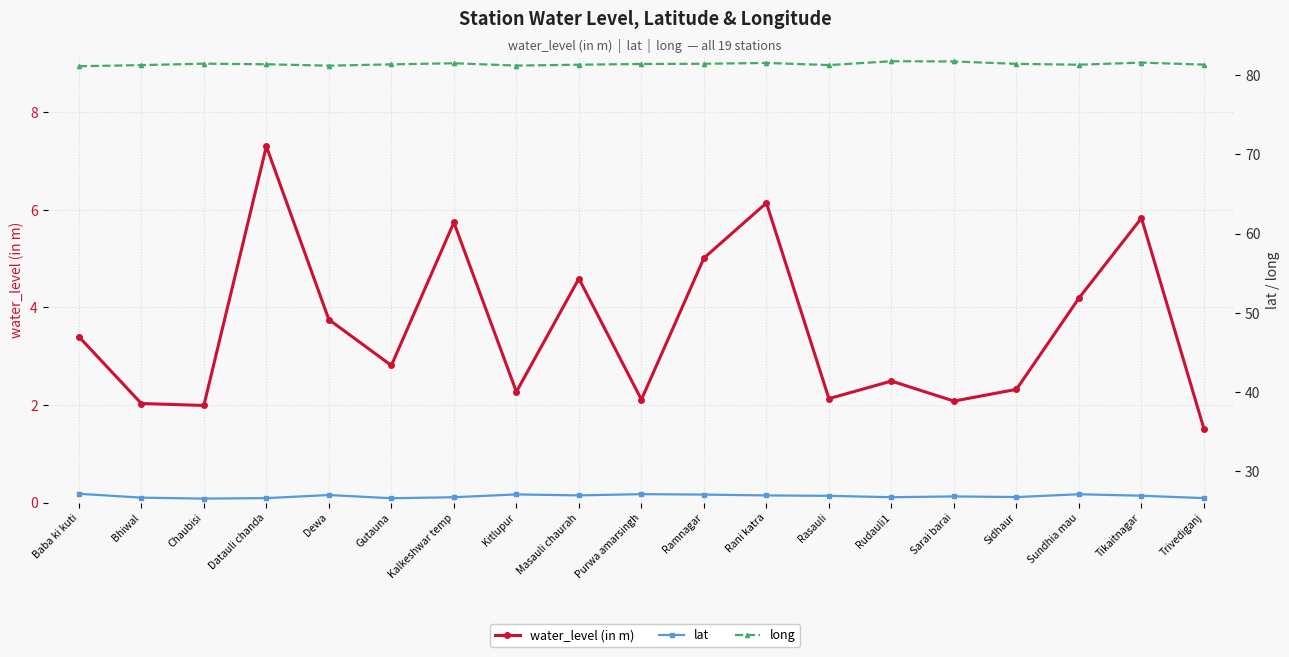

Is it true that water_level (in m) equals 1.4 at Masauli chaurah?

False